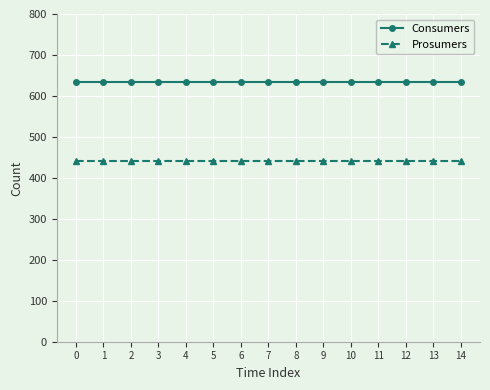

Reading left to right, extract all data points from this chart.

Consumers: 635	635	635	635	635	635	635	635	635	635	635	635	635	635	635
Prosumers: 440	440	440	440	440	440	440	440	440	440	440	440	440	440	440